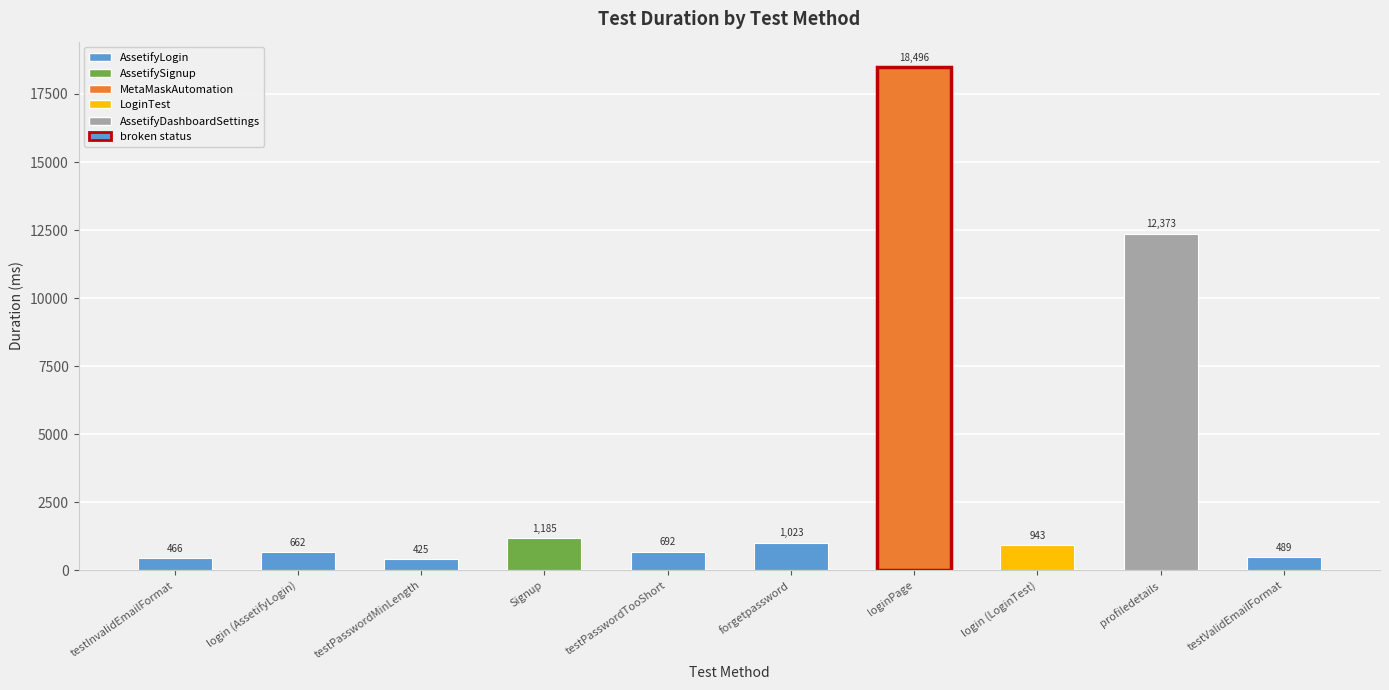

Rank the categories by value from highest to lowest.

loginPage, profiledetails, Signup, forgetpassword, login (LoginTest), testPasswordTooShort, login (AssetifyLogin), testValidEmailFormat, testInvalidEmailFormat, testPasswordMinLength